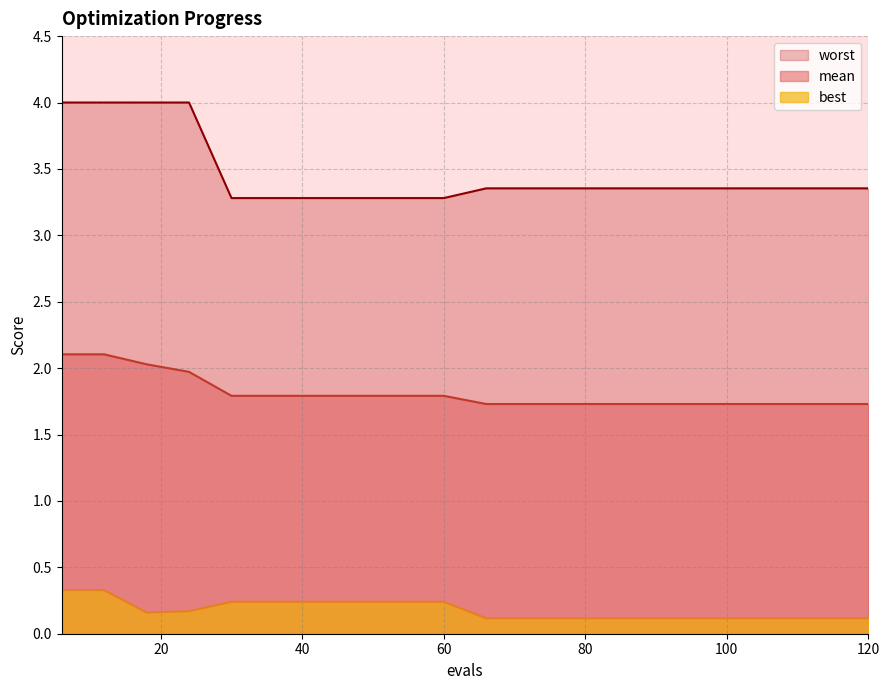

Which has a higher value, 114 or 24?

24